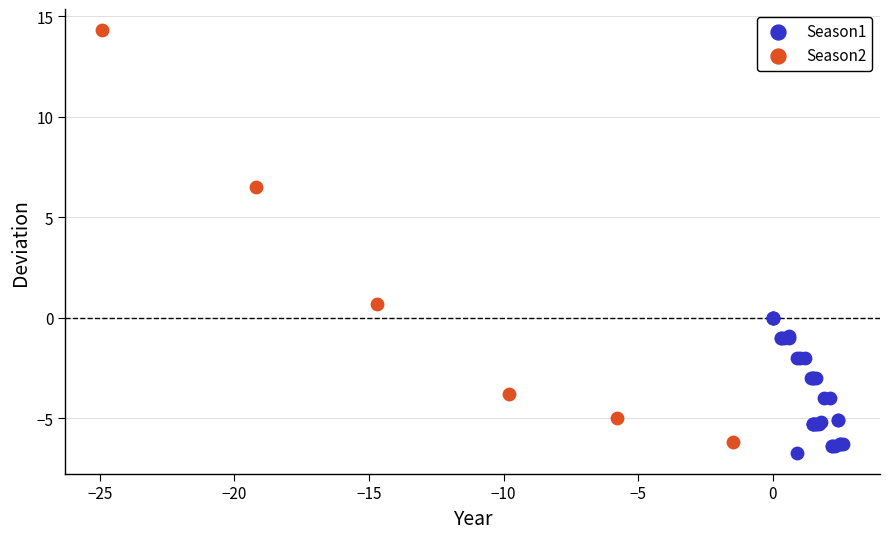

Which series has the largest Y range (max minus min)?

Season2